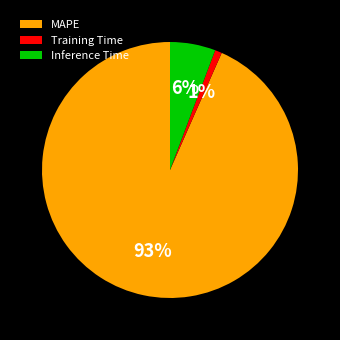

How many segments does this pie chart have?

3